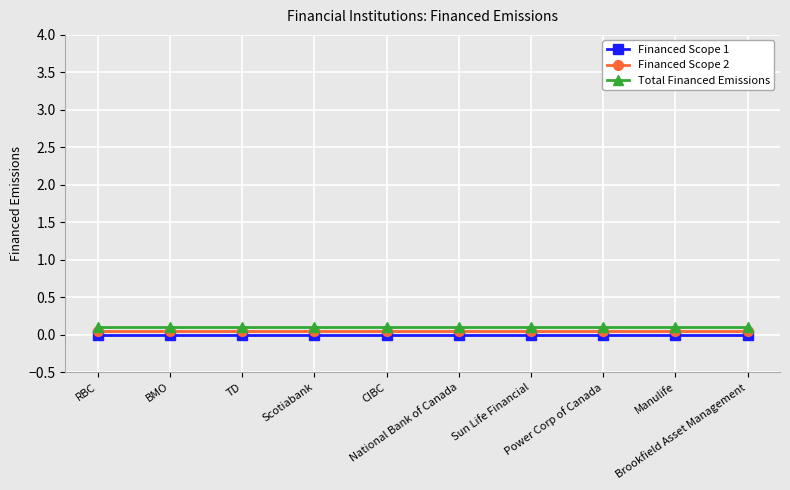

At TD, list the series in order from smallest to largest.

Financed Scope 1, Financed Scope 2, Total Financed Emissions